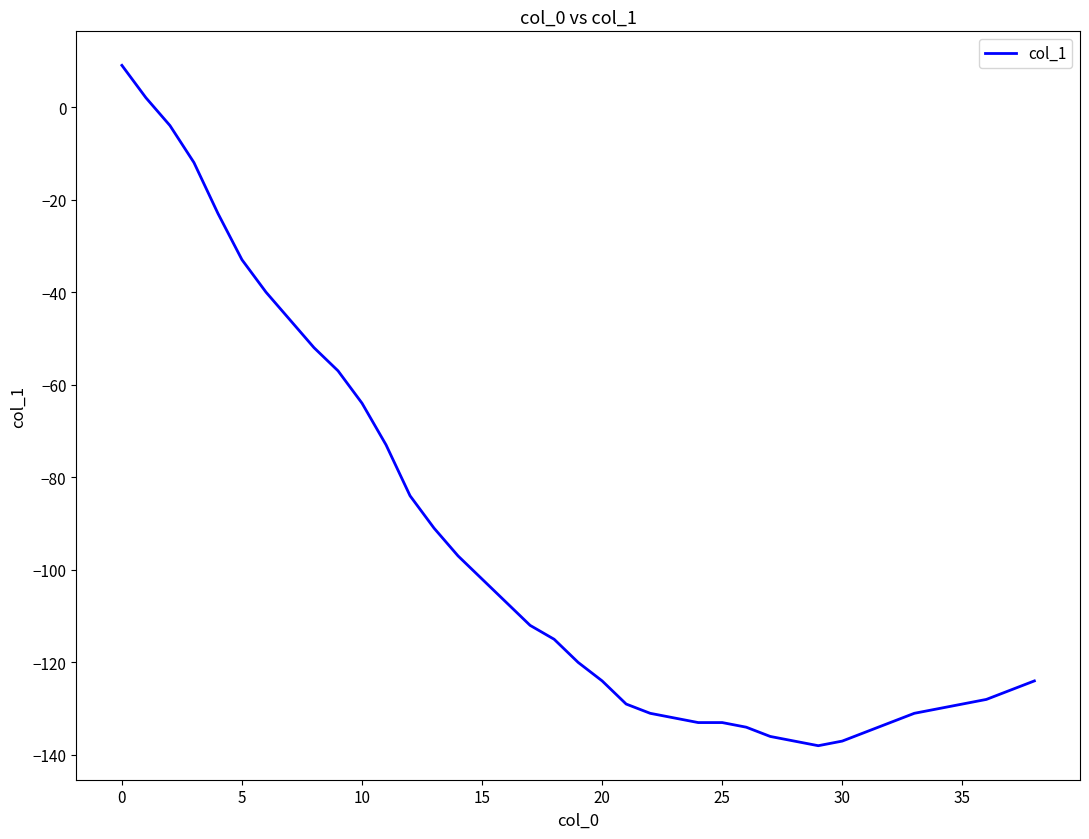

Does the chart display data point markers on the line(s)?

No